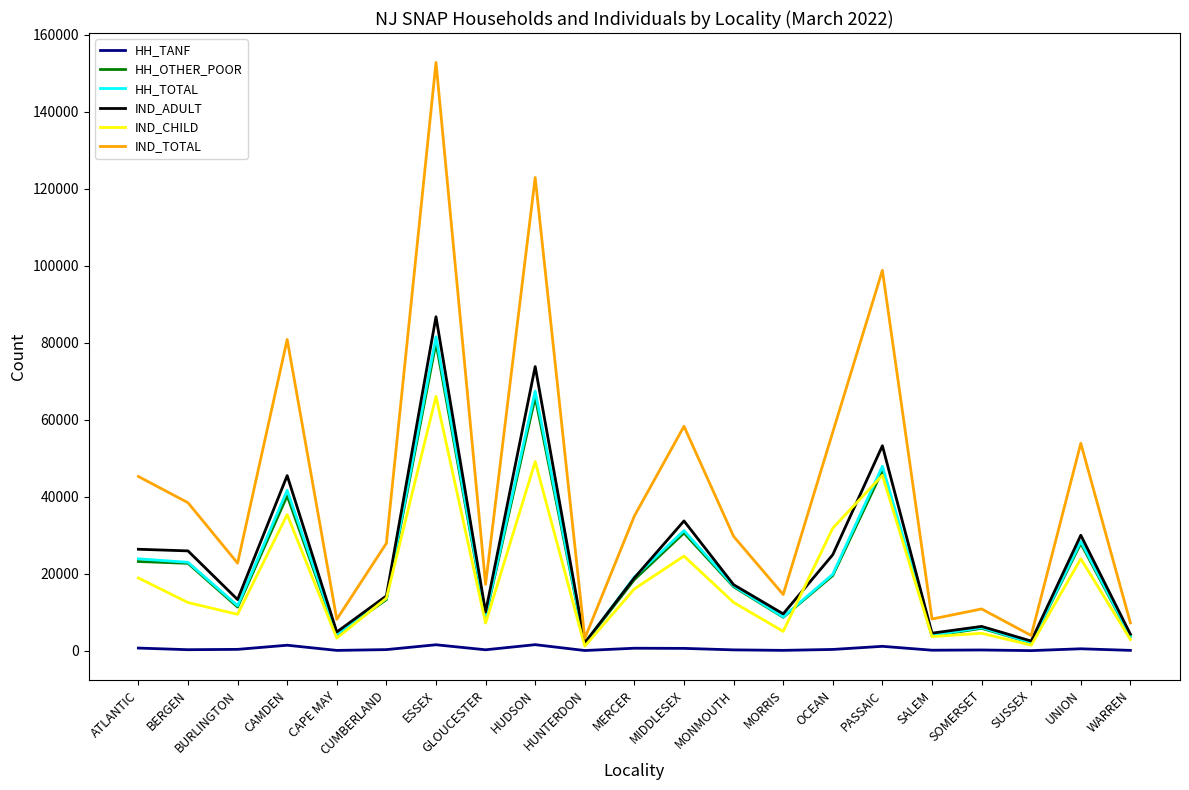

What is the maximum value shown in the chart?

152865